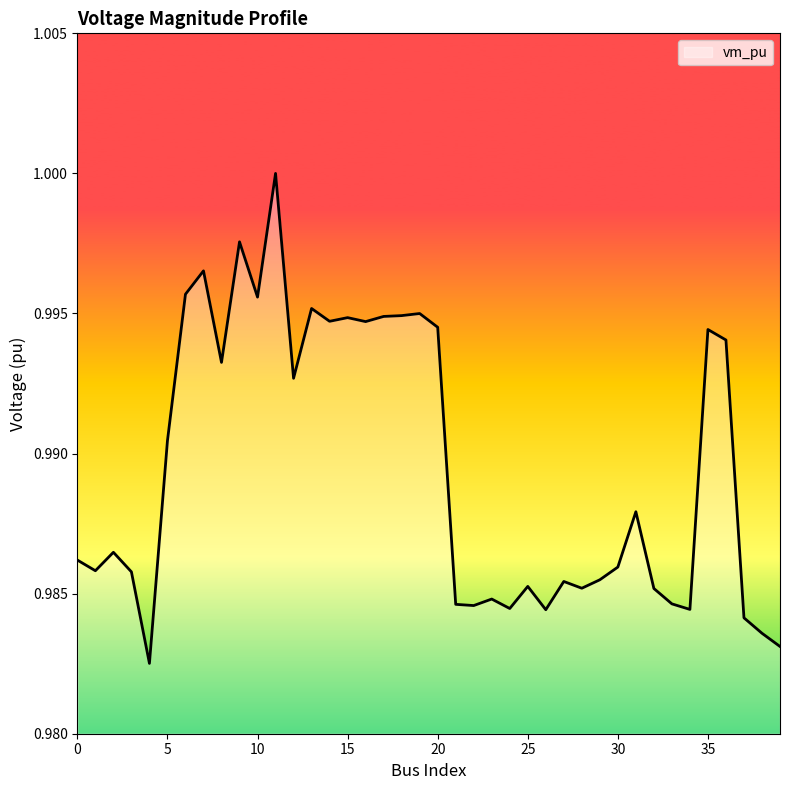

List the labels in order of value, largest first.

11, 9, 7, 6, 10, 13, 19, 18, 17, 15, 14, 16, 20, 35, 36, 8, 12, 5, 31, 2, 0, 30, 1, 3, 29, 27, 25, 28, 32, 23, 33, 21, 22, 24, 34, 26, 37, 38, 39, 4